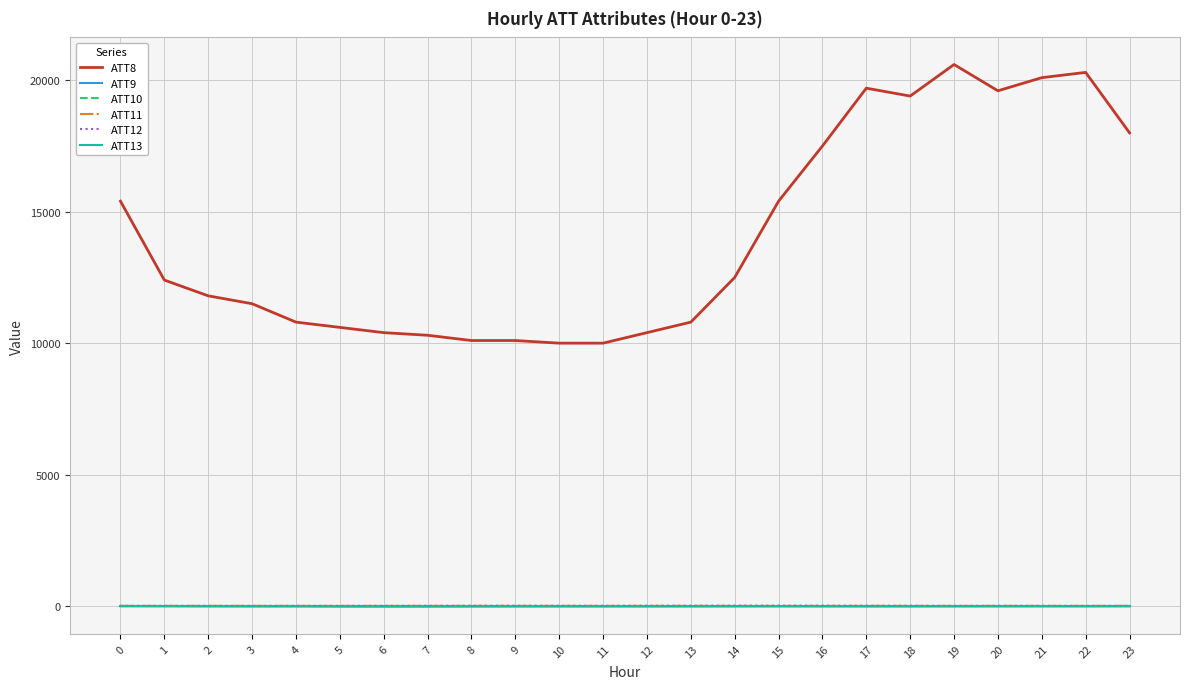

Is this an area chart (filled region under the line)?

No